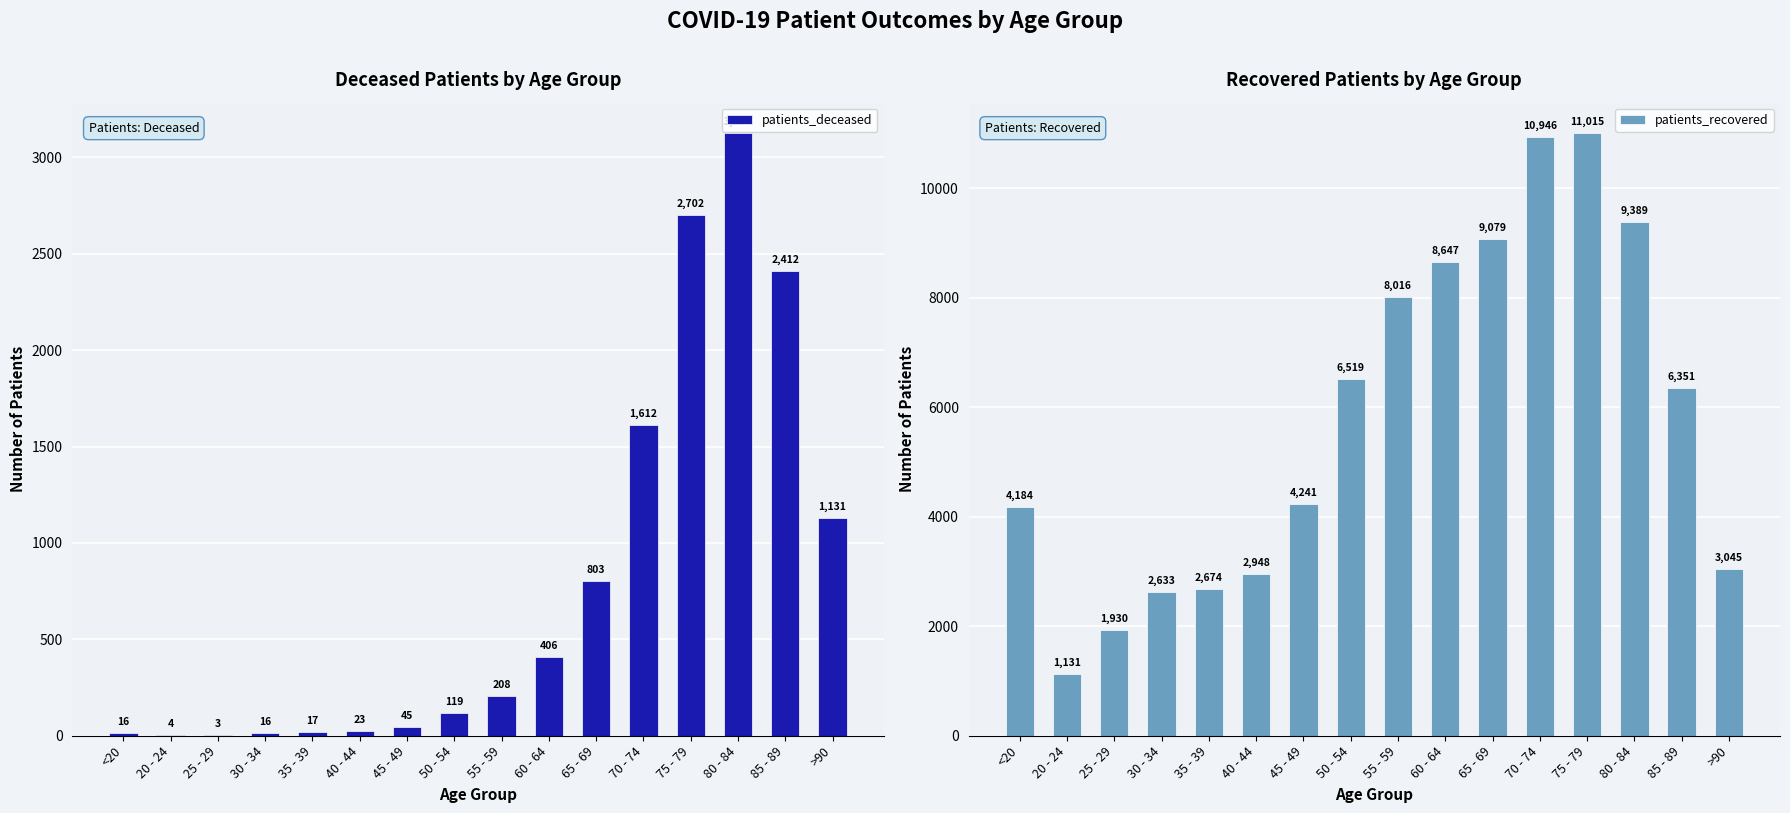

What is the difference between the maximum and minimum values in the patients_recovered series?

9884